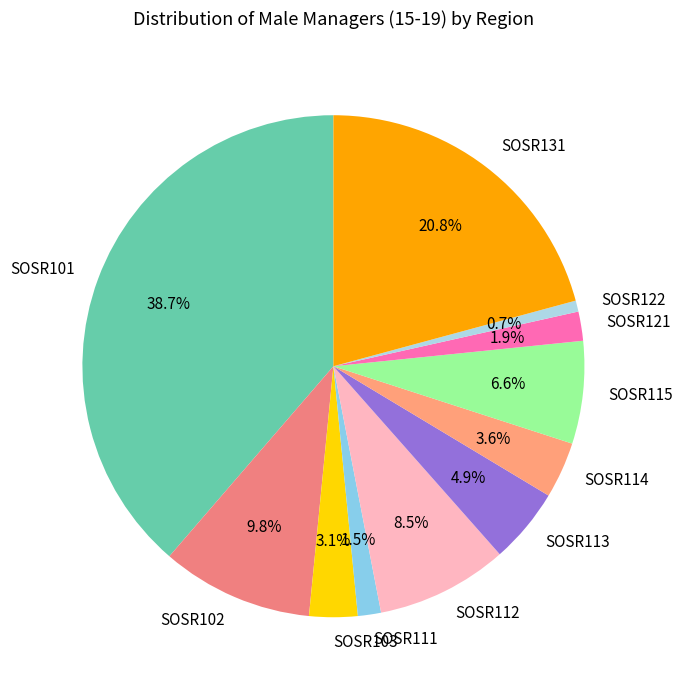

Which has a higher value, SOSR131 or SOSR101?

SOSR101